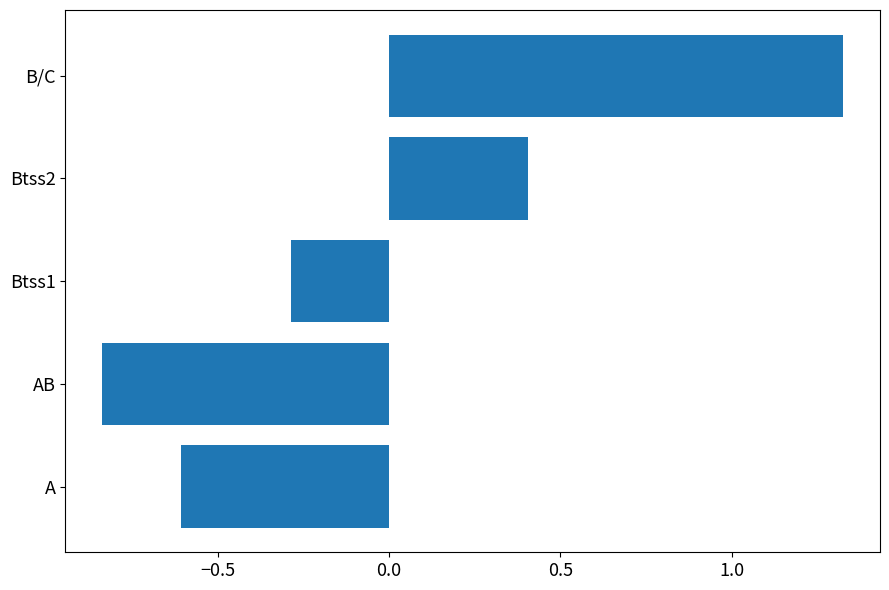

How many values are between 0 and 1?

1